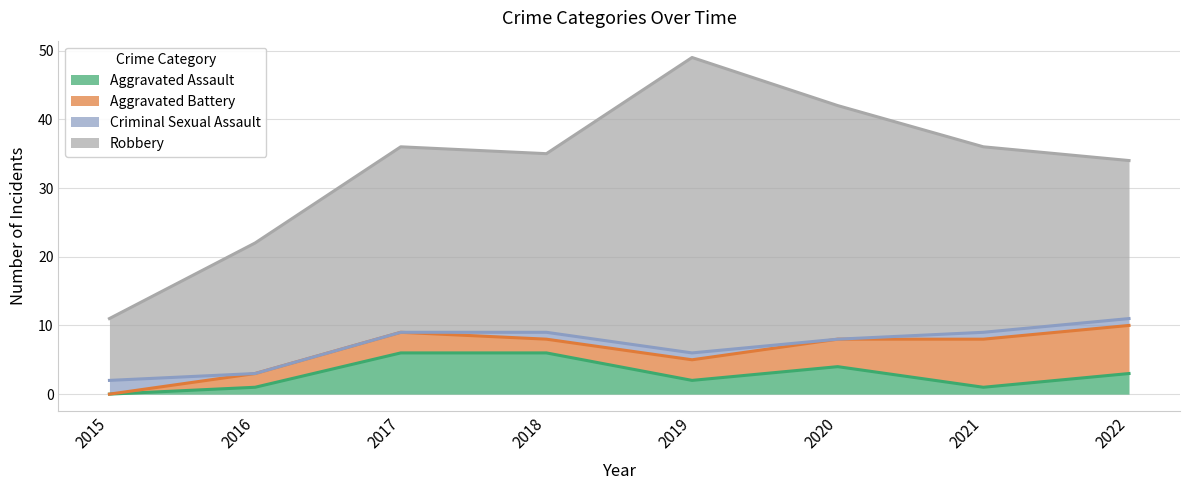

At how many categories does at least one series exceed 17?

7